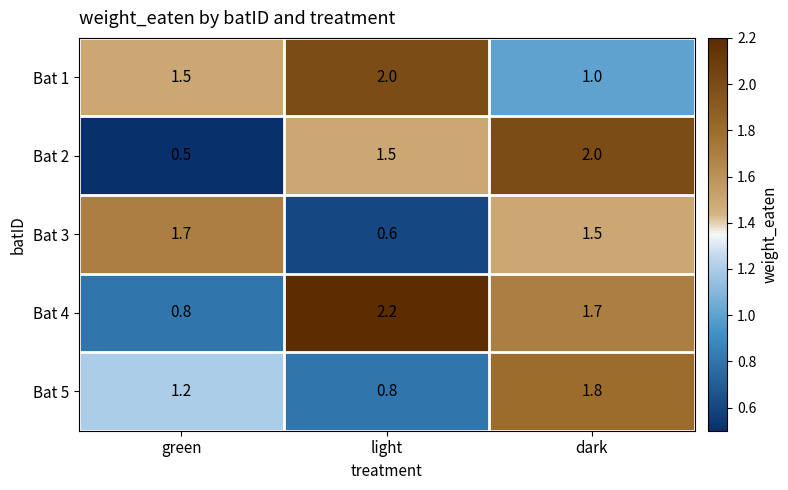

Rank the series at dark from lowest to highest value.

Bat 1, Bat 3, Bat 4, Bat 5, Bat 2